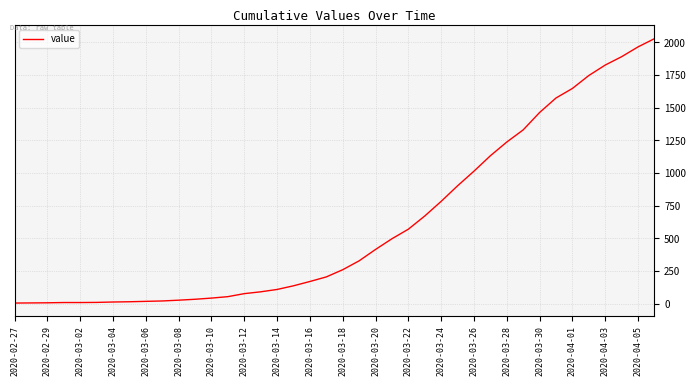

How many series are shown in this chart?

1